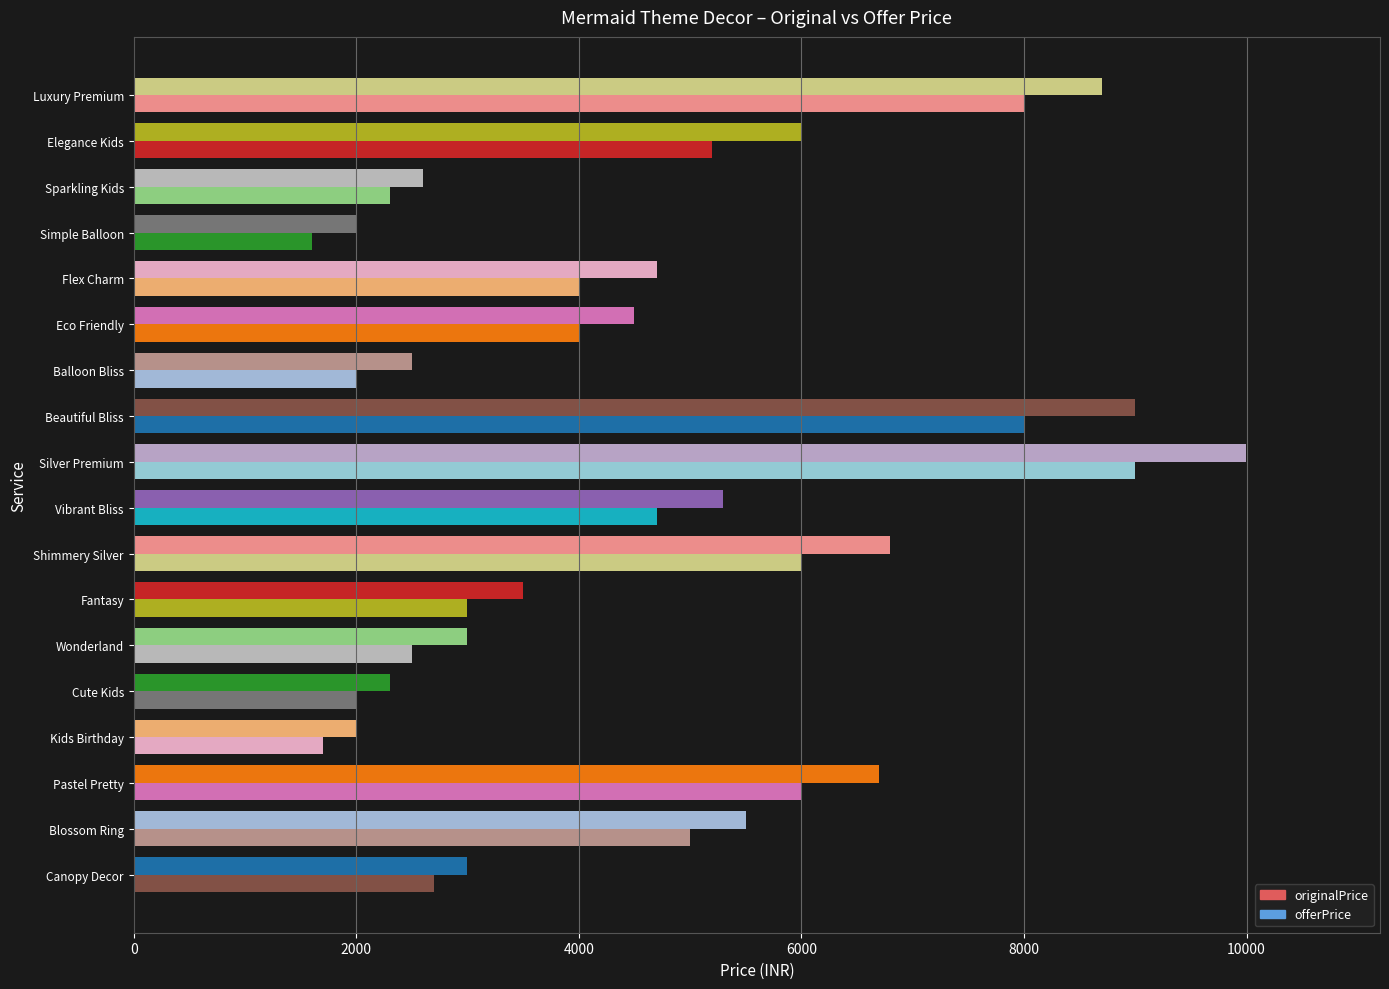

Count the number of categories in the chart.

18